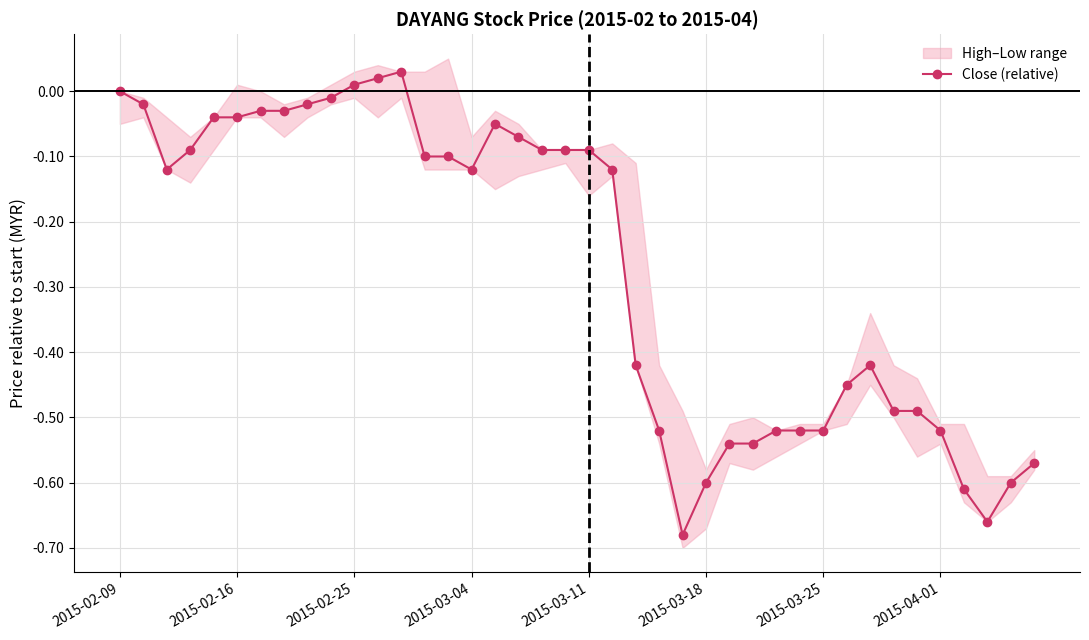

True or false: Close (relative) has more than 2 interior local peaks.

True